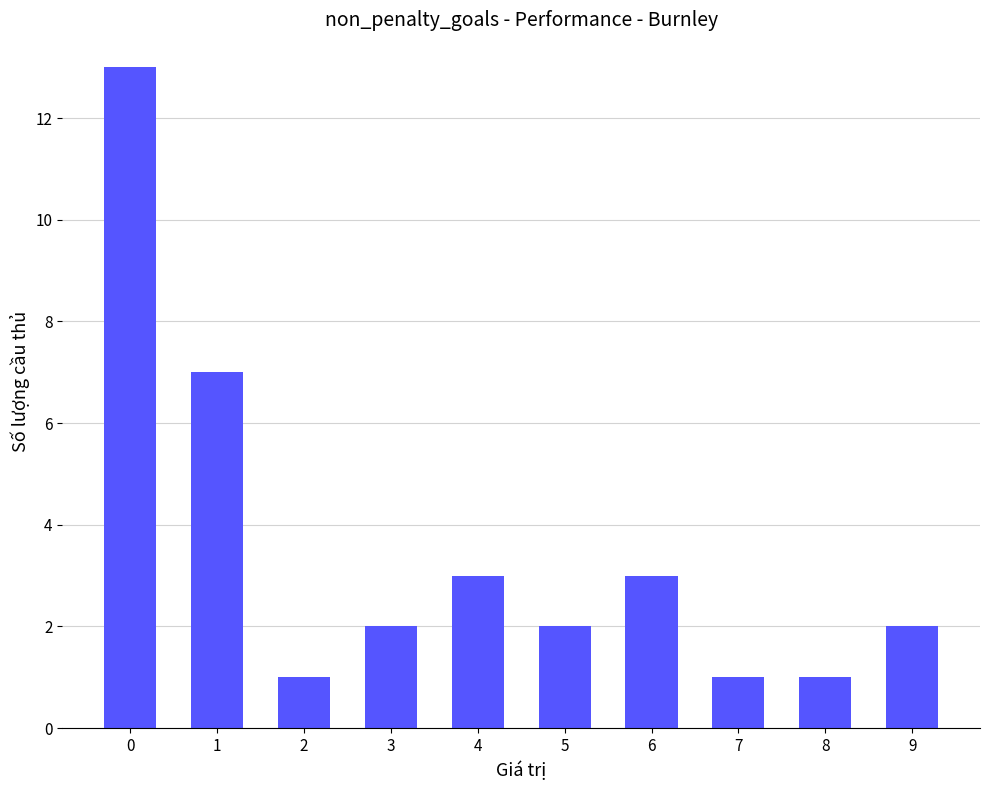

What is the value of the 1st bar from the left?

13